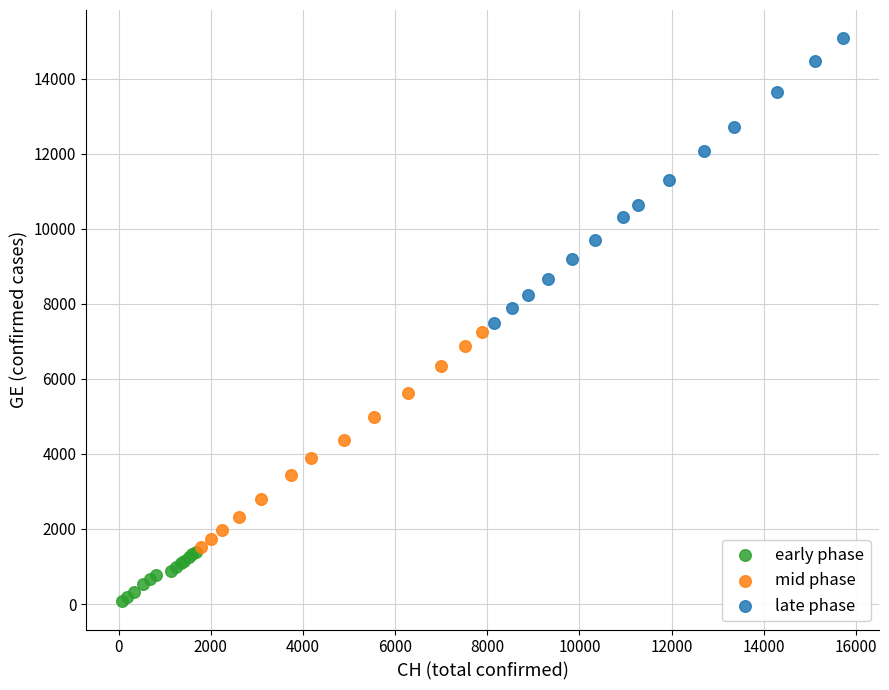

Which series contains the highest Y value?

late phase